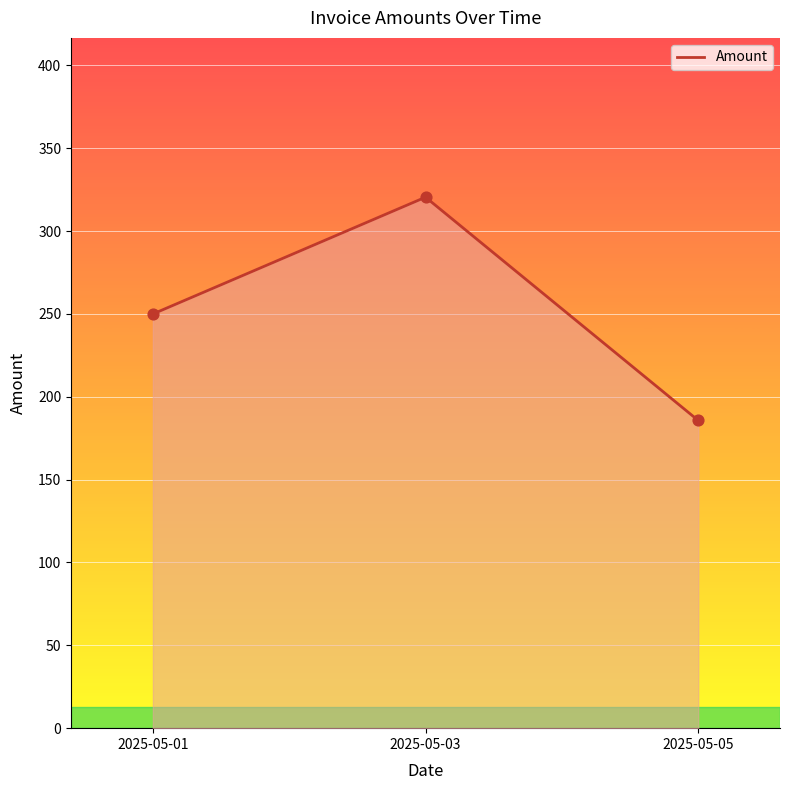

Which has a higher value, 2025-05-01 or 2025-05-05?

2025-05-01